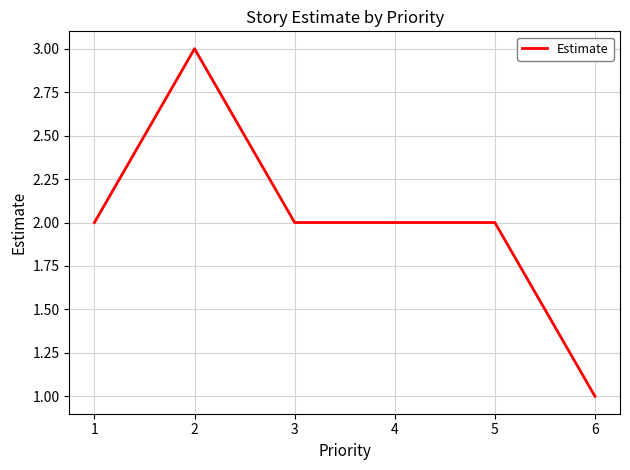

What is the ratio of the value at 5 to the value at 4?

1.0